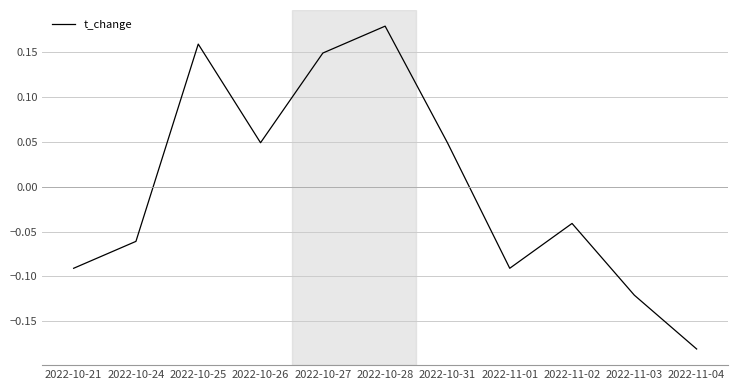

Is it true that the value at 2022-10-31 is 0.1?

False